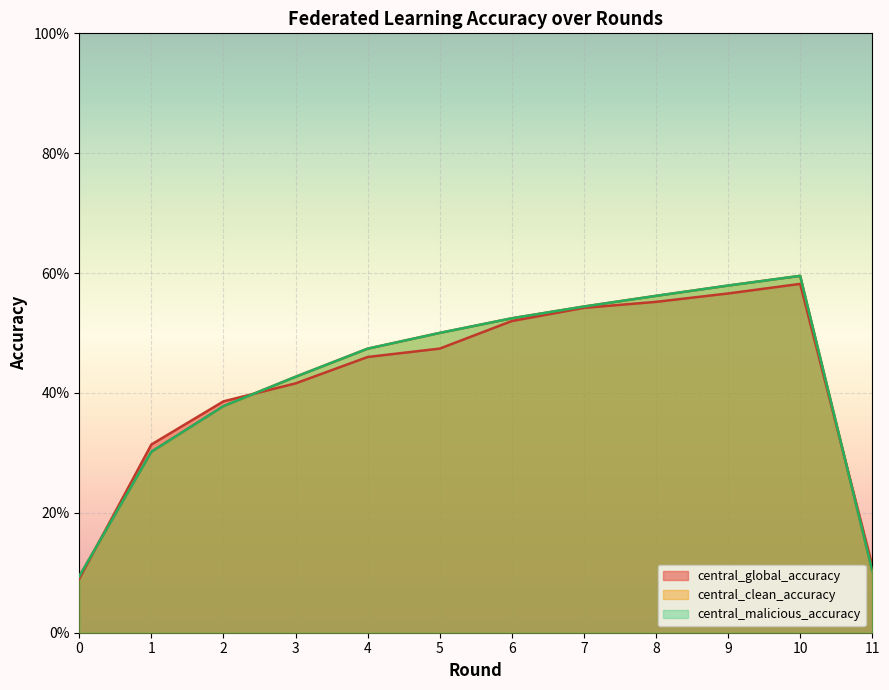

Where do central_clean_accuracy and central_global_accuracy first cross each other?

0 and 1